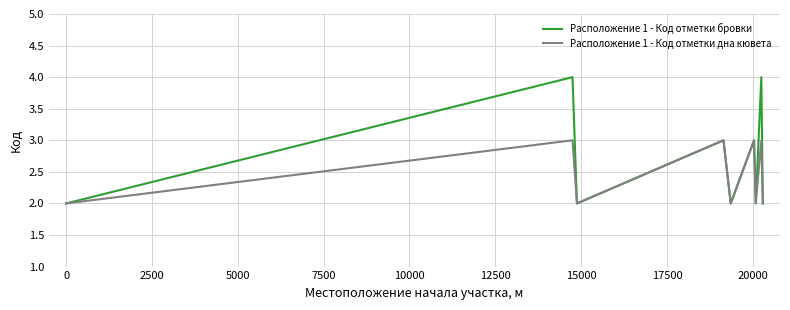

What is the highest value of the Расположение 1 - Код отметки бровки series?

4